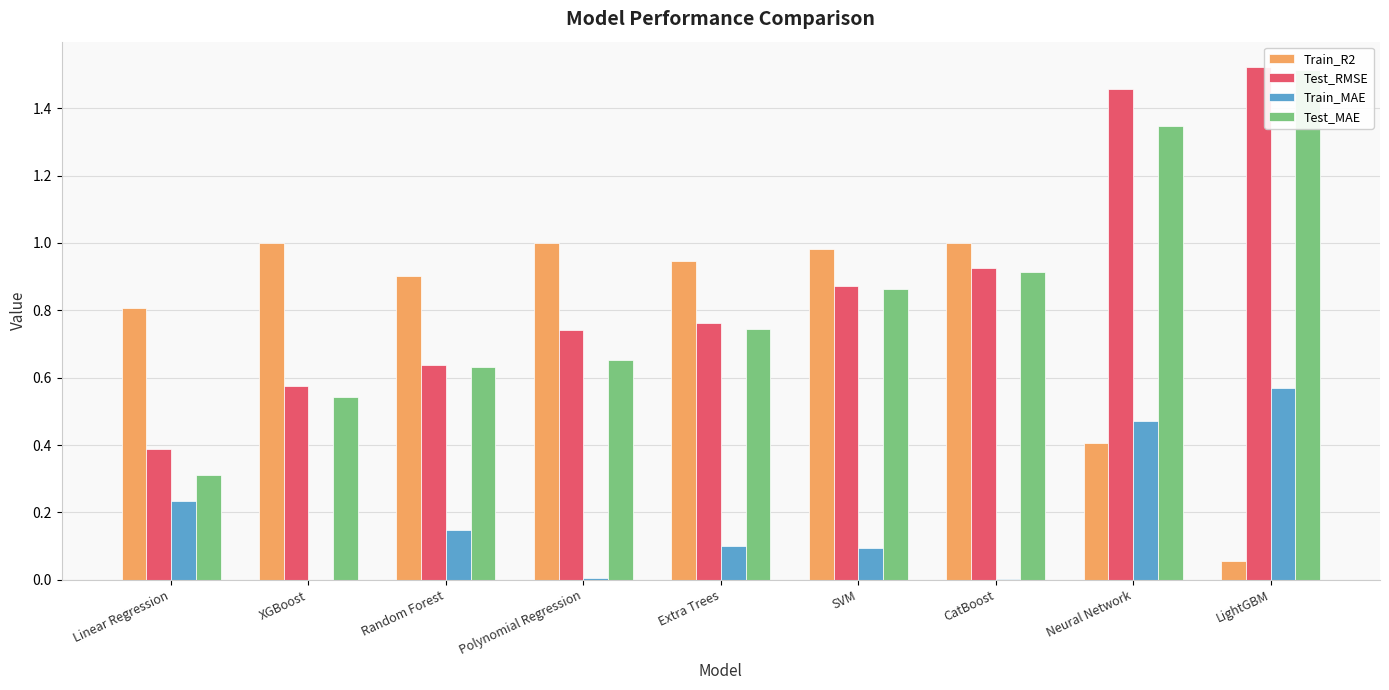

What is the sum of all Train_R2 values?

7.1